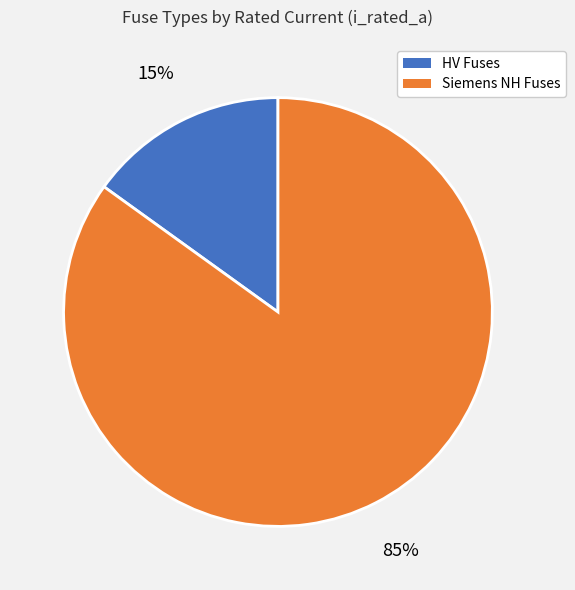

Is there any slice that represents more than half of the pie?

Yes